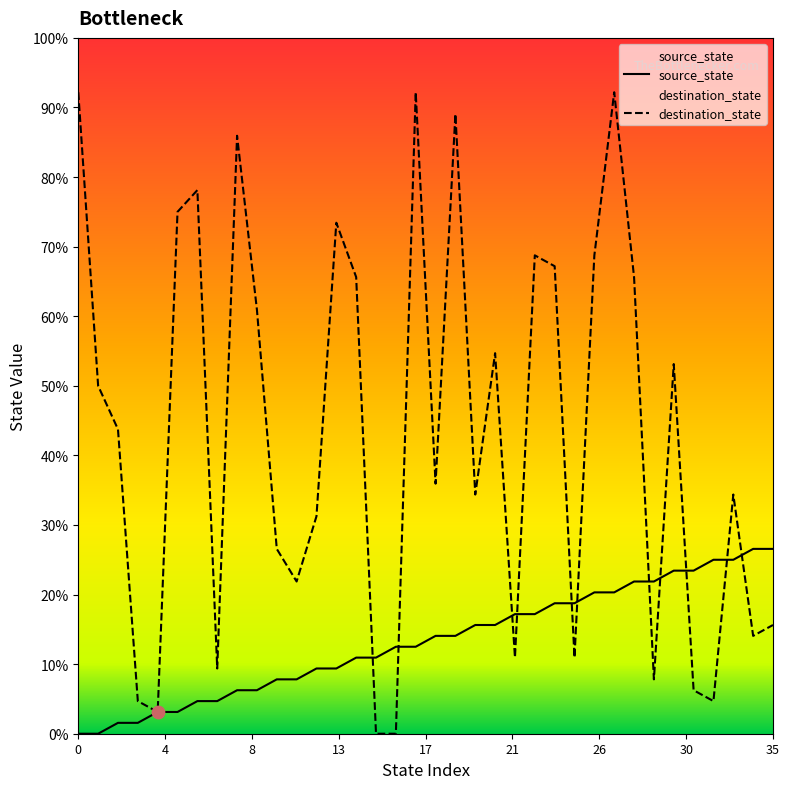

Which series has the largest total across all categories?

destination_state